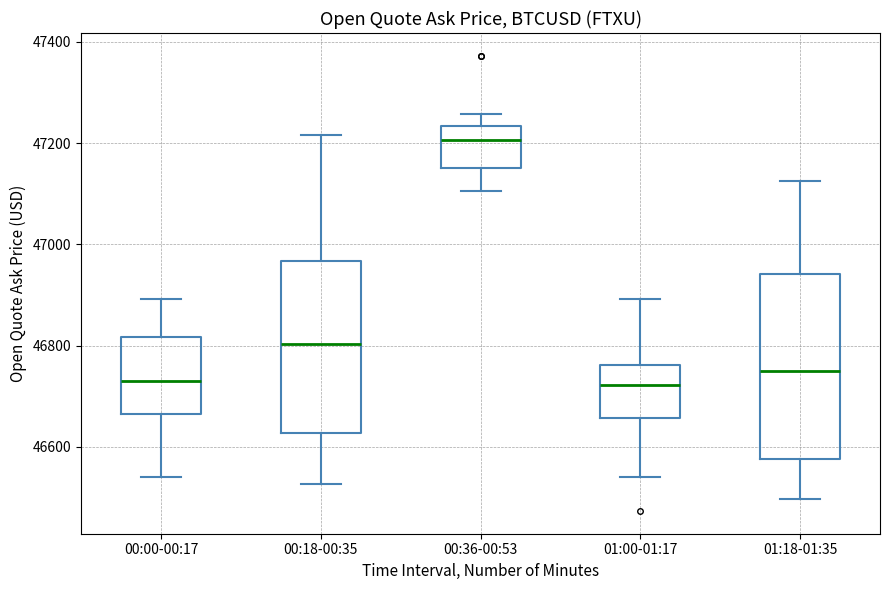

Which box has the highest median line?

00:36-00:53